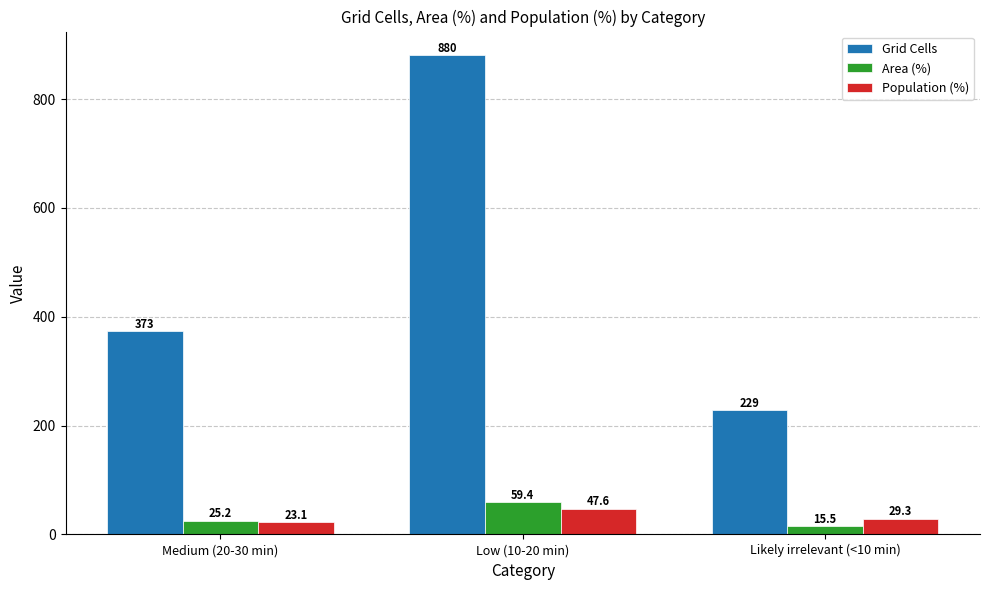

How many values in the Population (%) series are below 29?

1